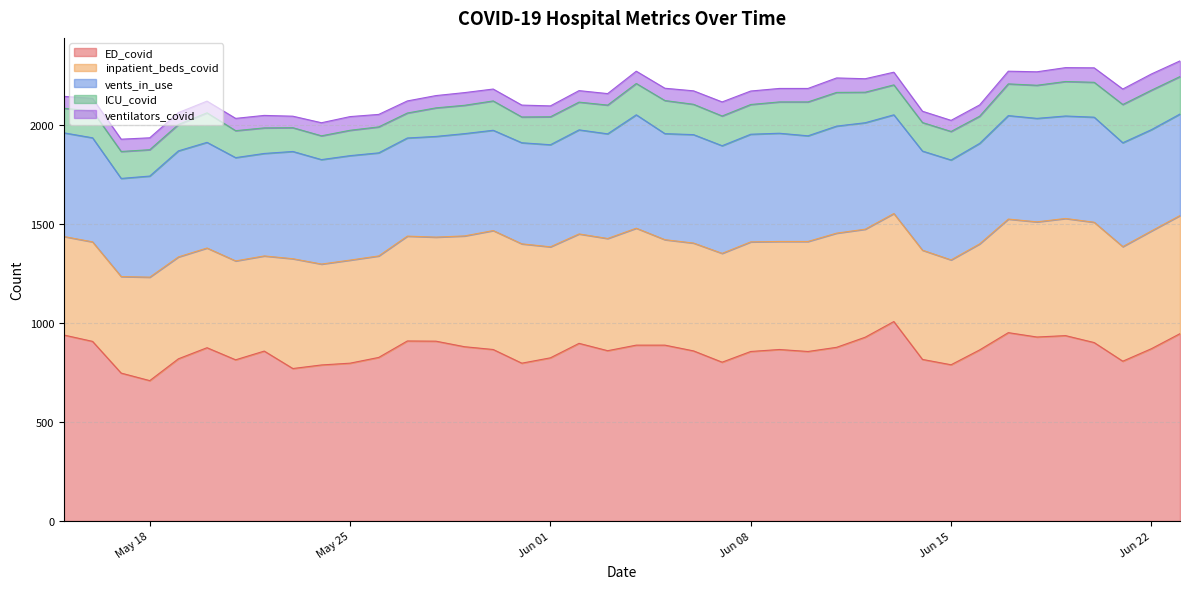

Is it true that inpatient_beds_covid equals 700 at 2021-05-28?

False